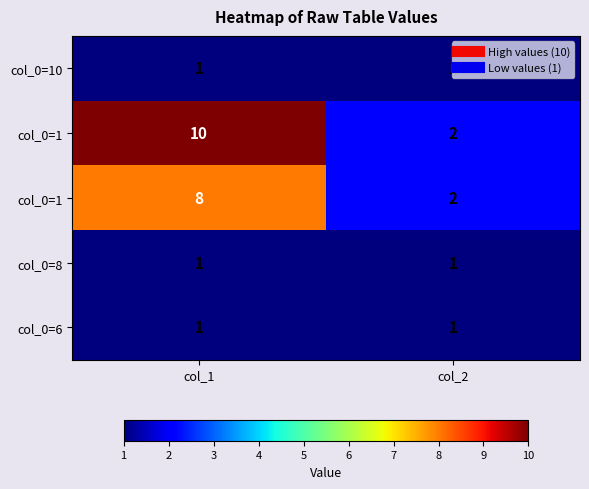

At how many categories does at least one series exceed 3?

1